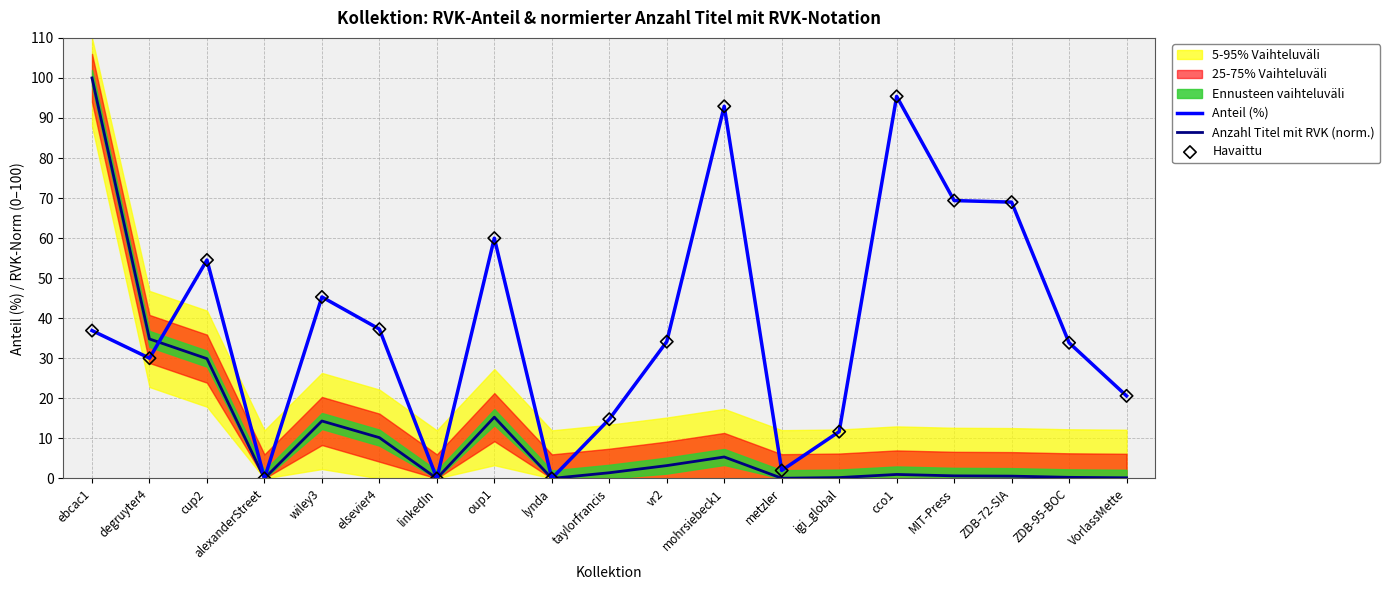

At which category is the sum across all series the highest?

cco1